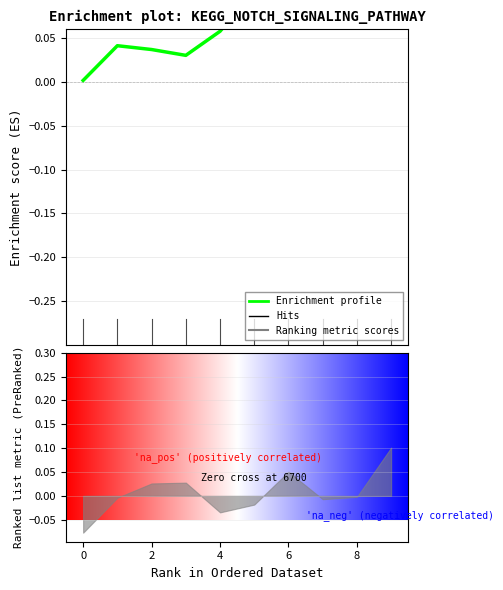

What is the difference between the values at 7 and 8?

0.1